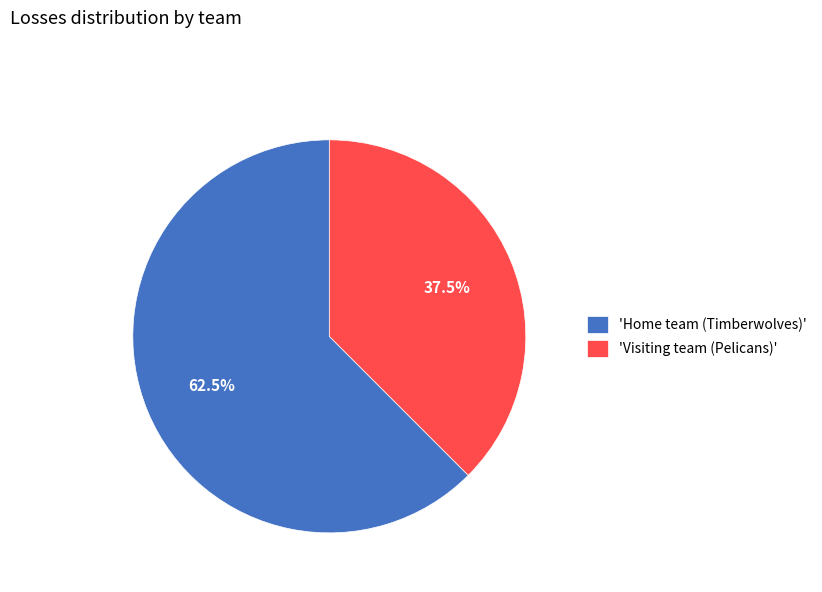

Which slice is the smallest?

'Visiting team (Pelicans)'